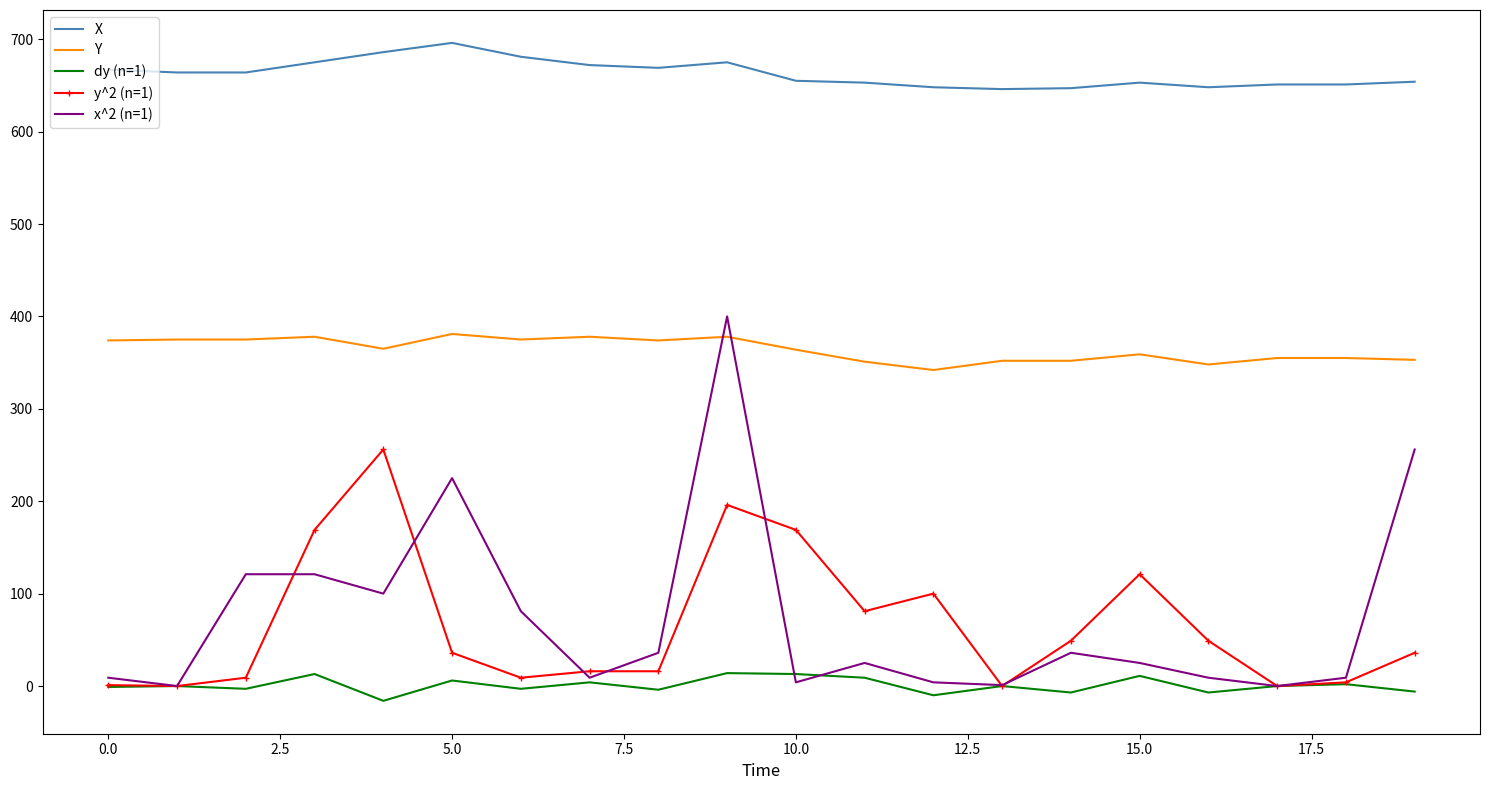

True or false: X and x^2 (n=1) cross at least once.

False